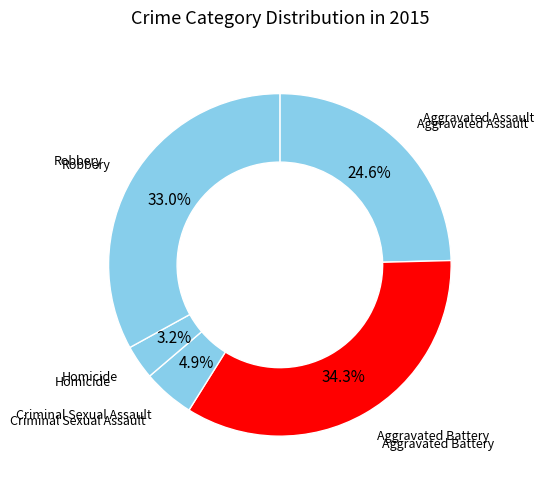

Count the number of slices in the pie.

5